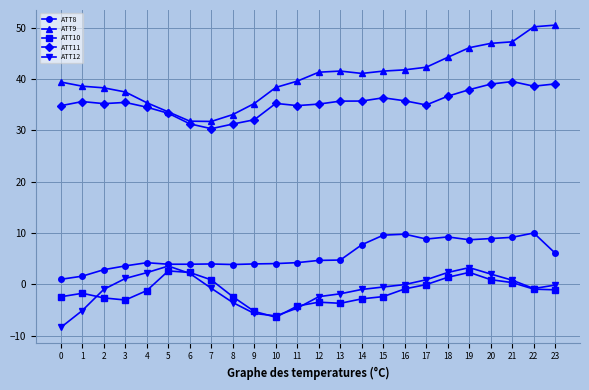

True or false: ATT12 and ATT11 cross at least once.

False